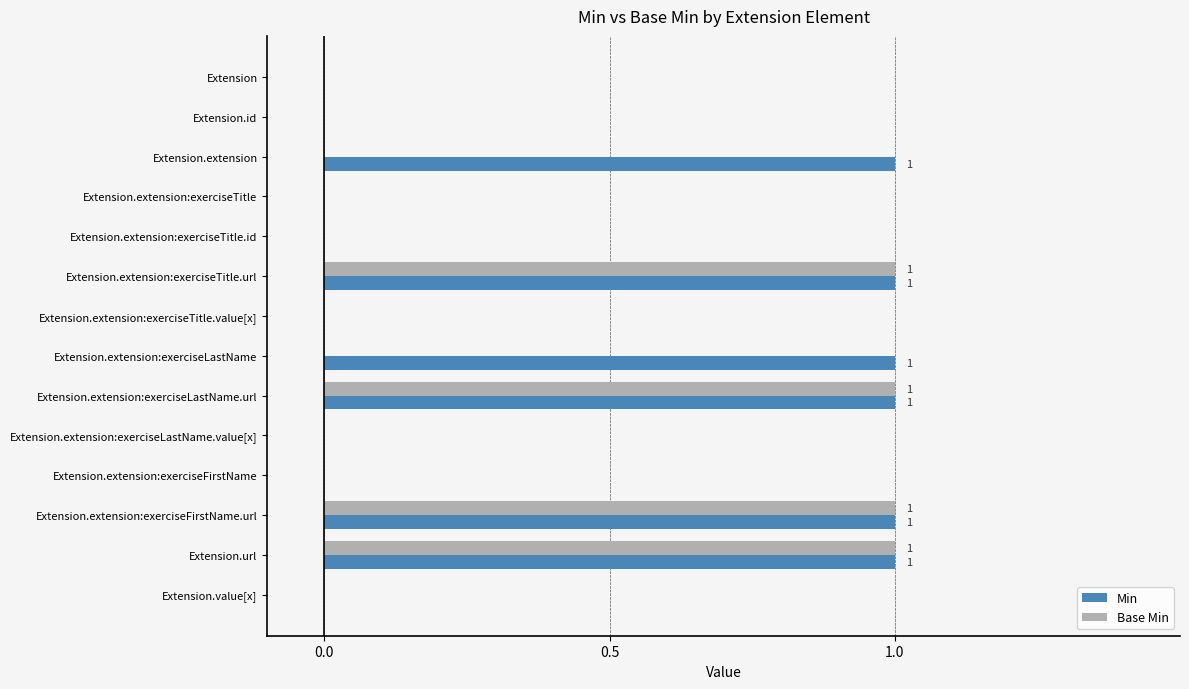

Which series has the largest total across all categories?

Min